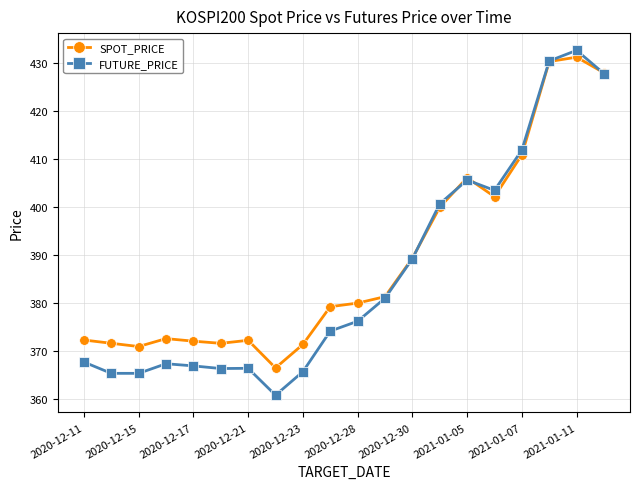

In SPOT_PRICE, how many points are higher than both neighbors (excluding endpoints)?

4